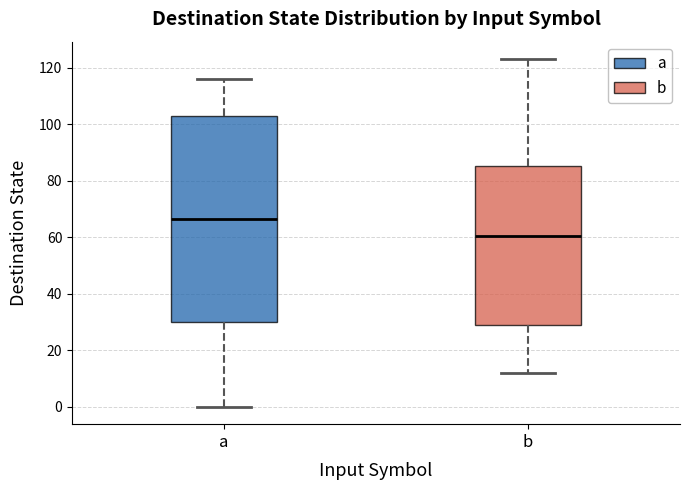

Reading left to right, transcribe this box plot: for each box, give where its median line is, the range the box spans, and where its two whiskers end, as read against the y-axis. The values are not printed on the chart, so give them approximately, as read against the axis.

a: median 66, box 30 to 104, whiskers 0 to 116
b: median 60, box 30 to 86, whiskers 12 to 124